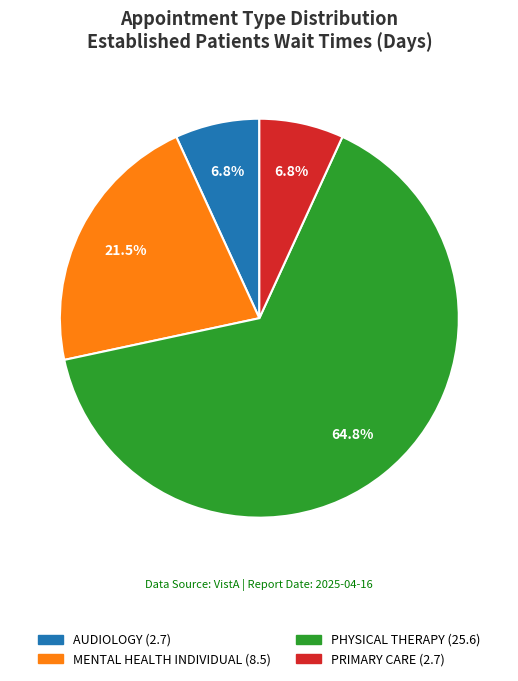

Is there any slice that represents more than half of the pie?

Yes